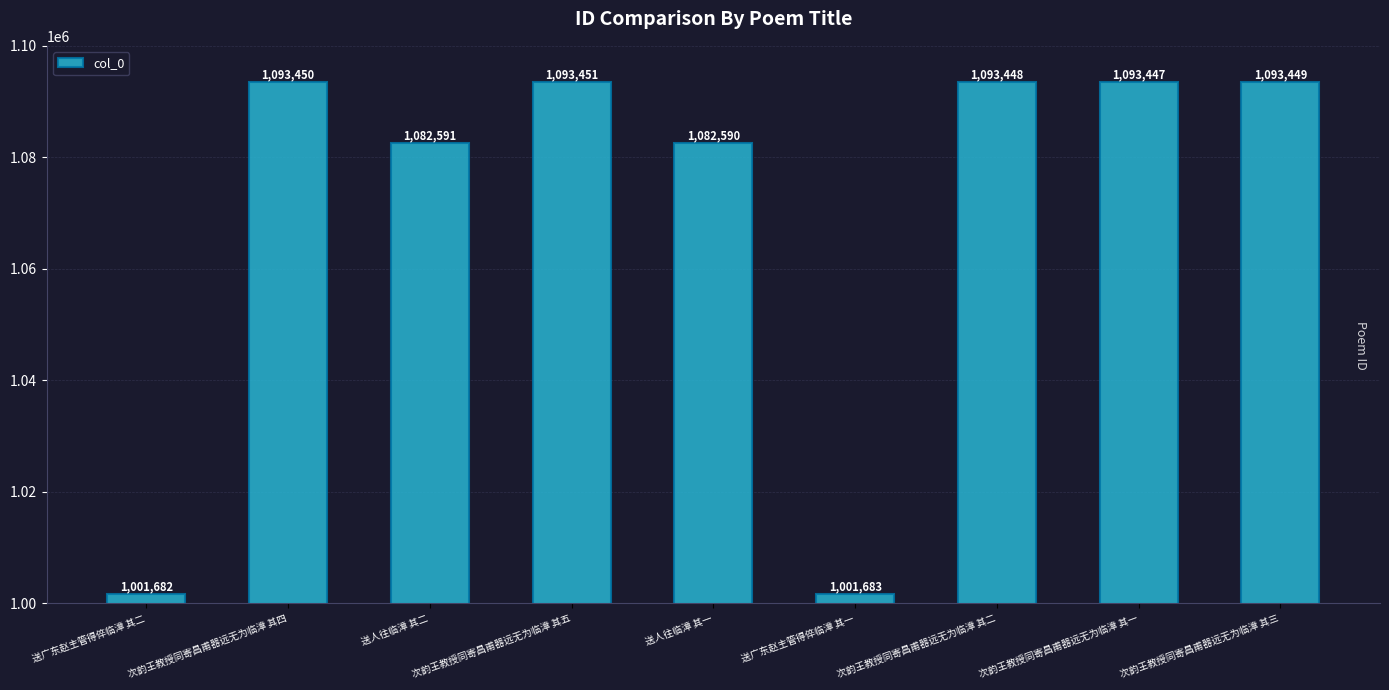

Read the value at 次韵王教授同寄昌甫器远无为临漳 其四.

1093450